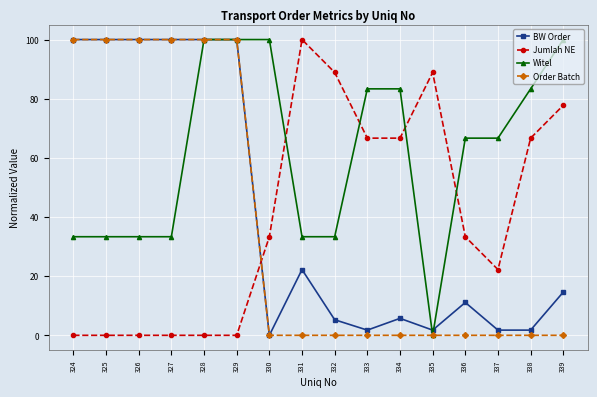

What are all the series names shown in the legend?

BW Order, Jumlah NE, Witel, Order Batch